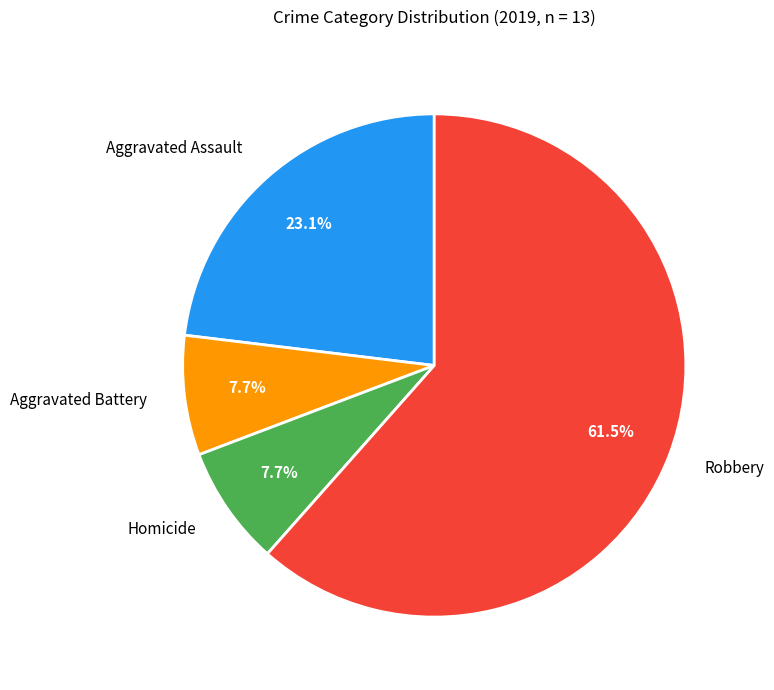

Which has a higher value, Aggravated Assault or Aggravated Battery?

Aggravated Assault